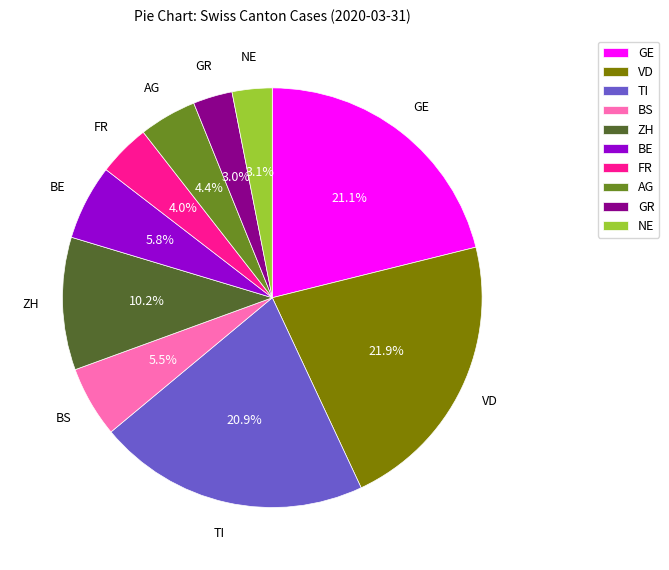

Which category has the biggest portion of the pie?

VD